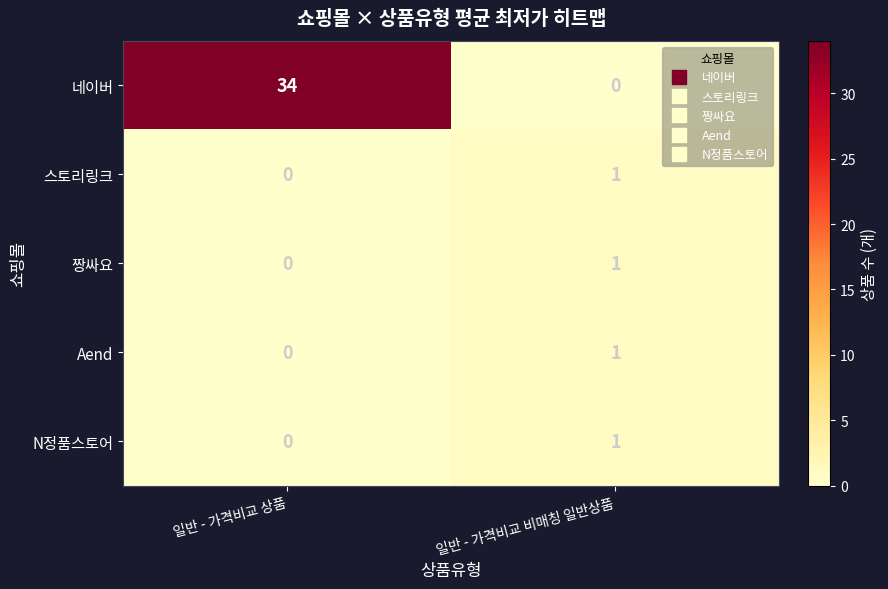

The value of Aend at 일반 - 가격비교 비매칭 일반상품 is 1. True or false?

True